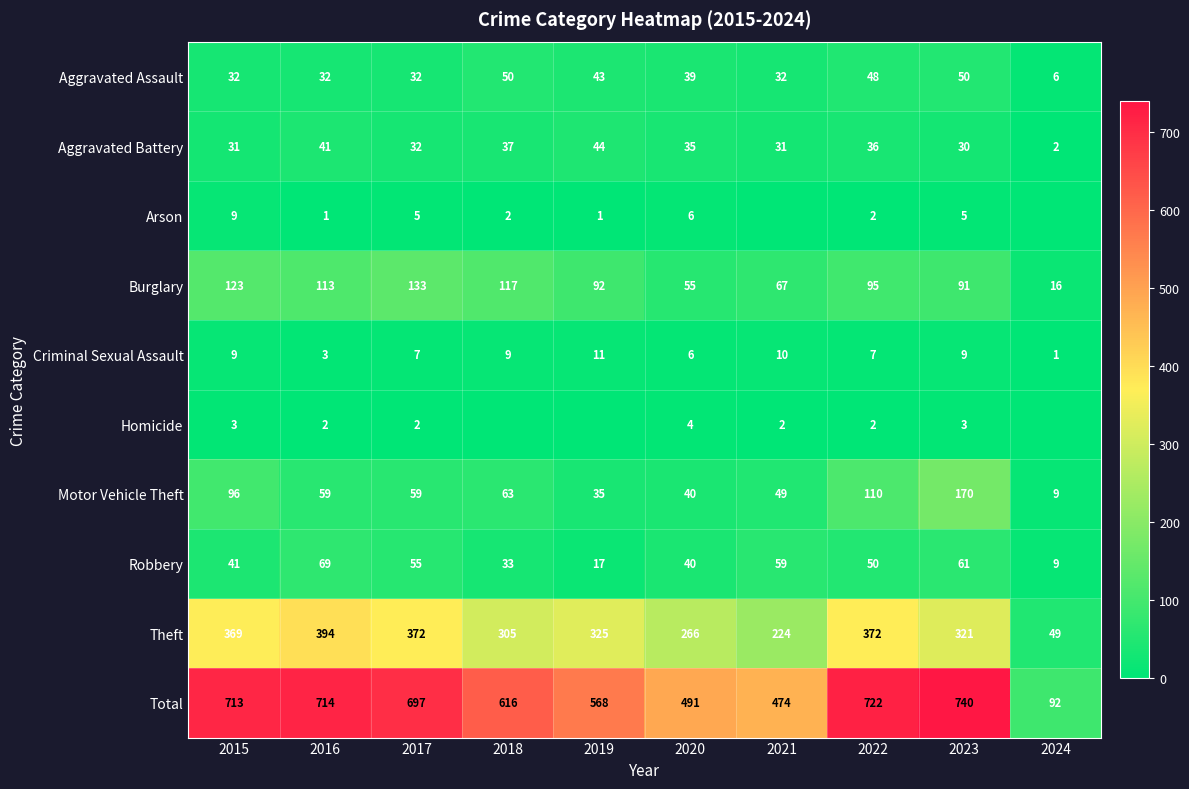

What is the average value of the Total series?

583